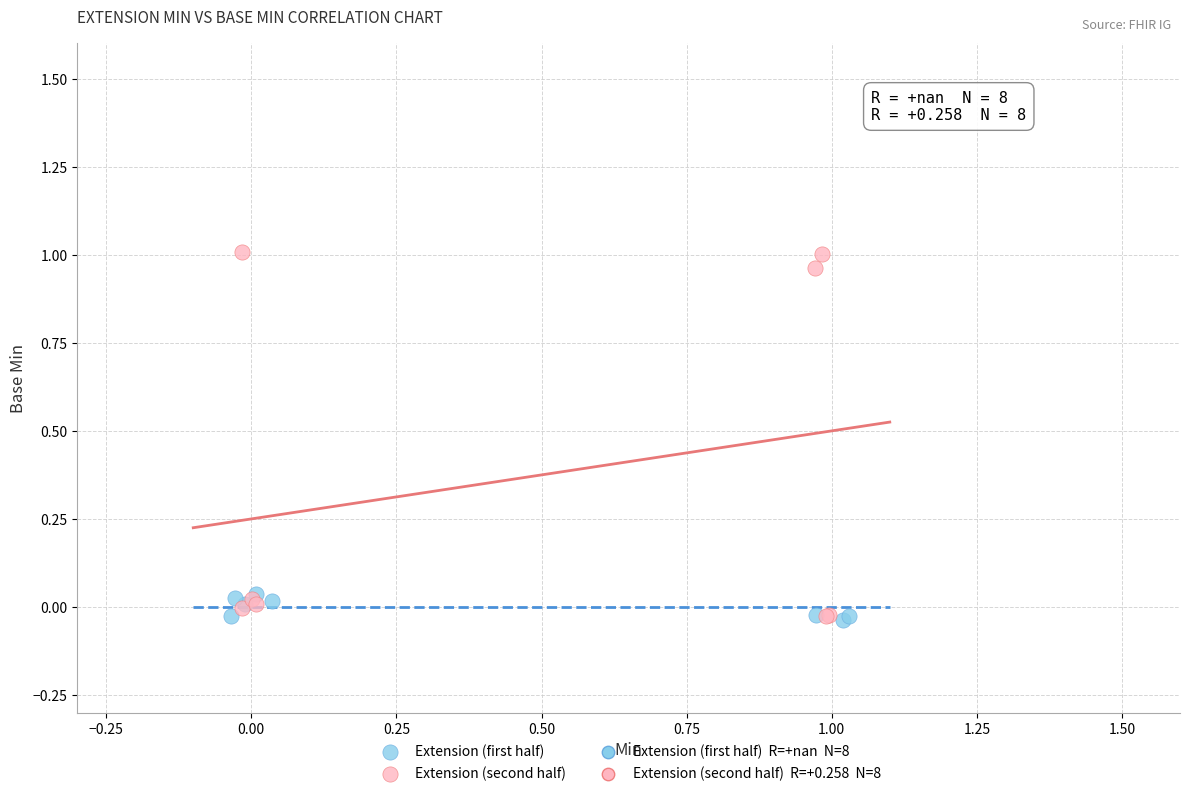

Which series has the widest spread of Y values?

Extension (second half)